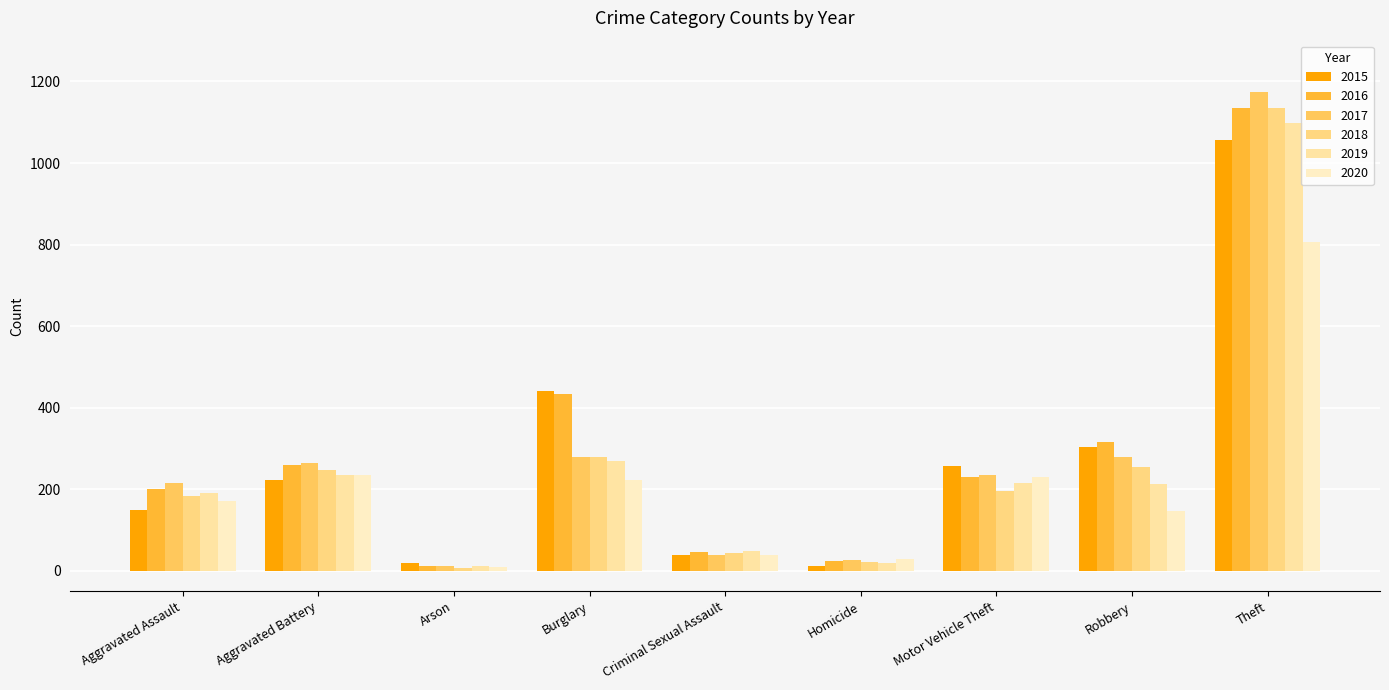

What is the difference between the maximum and minimum values in the 2015 series?

1045